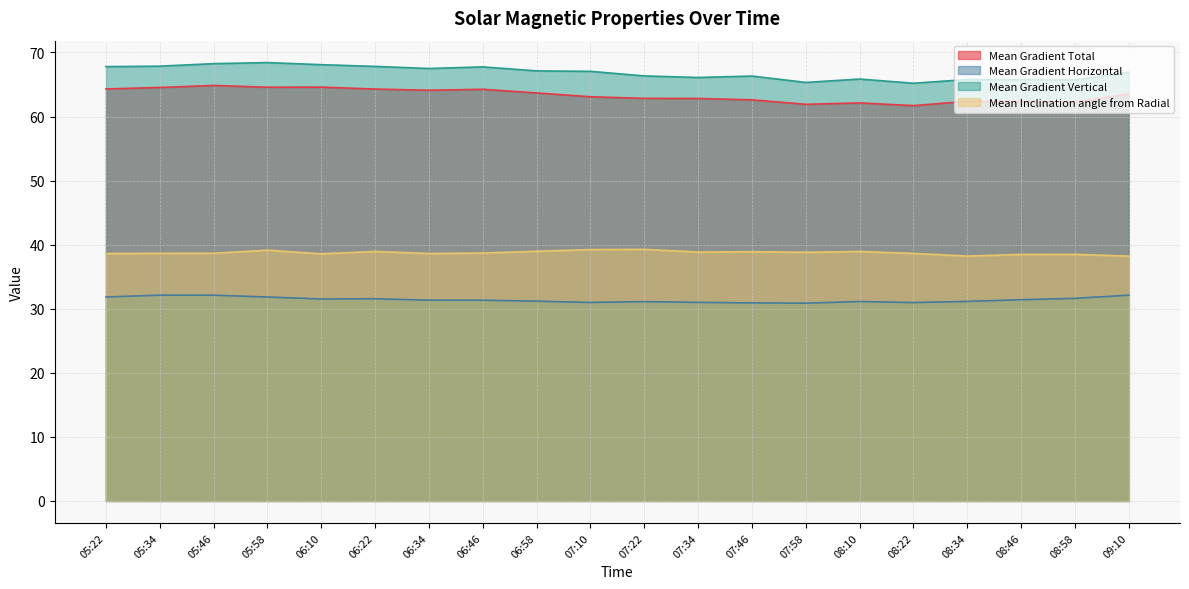

At which label is Mean Gradient Total closest to 63?

07:10